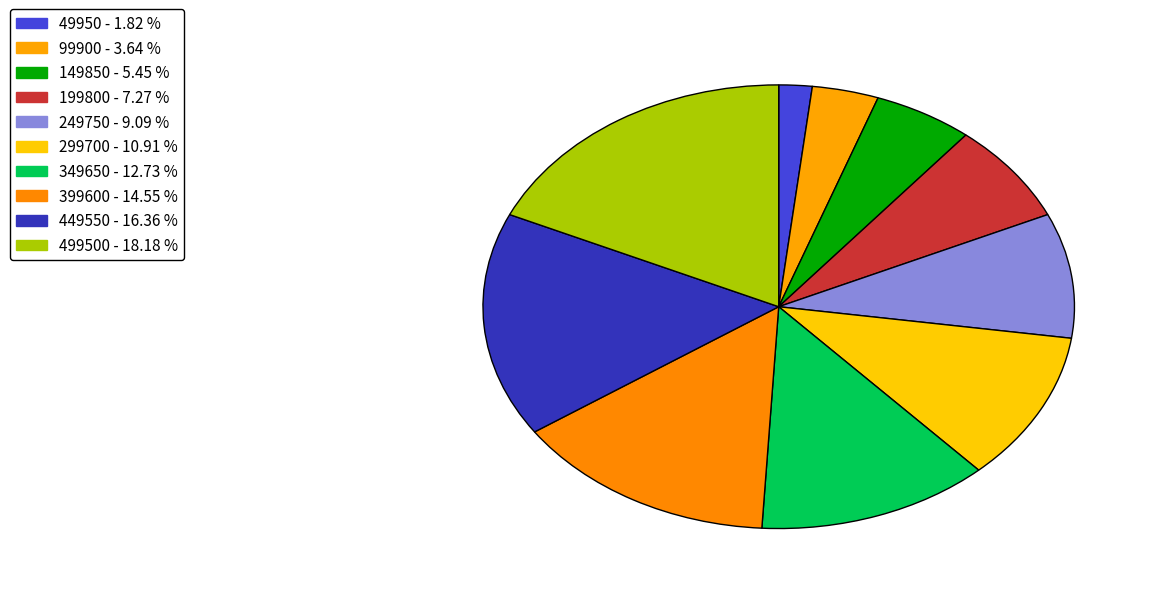

To the nearest percent, what is the difference between the largest and smallest slice percentages?

16%